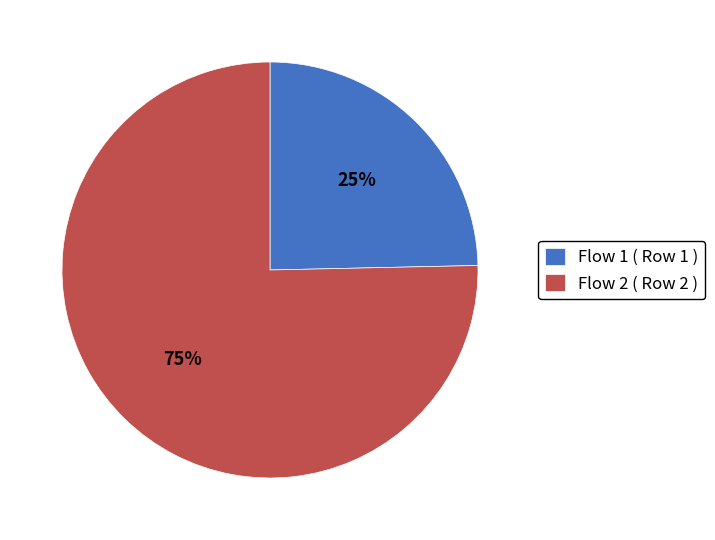

To the nearest percent, what is the average slice percentage?

50%